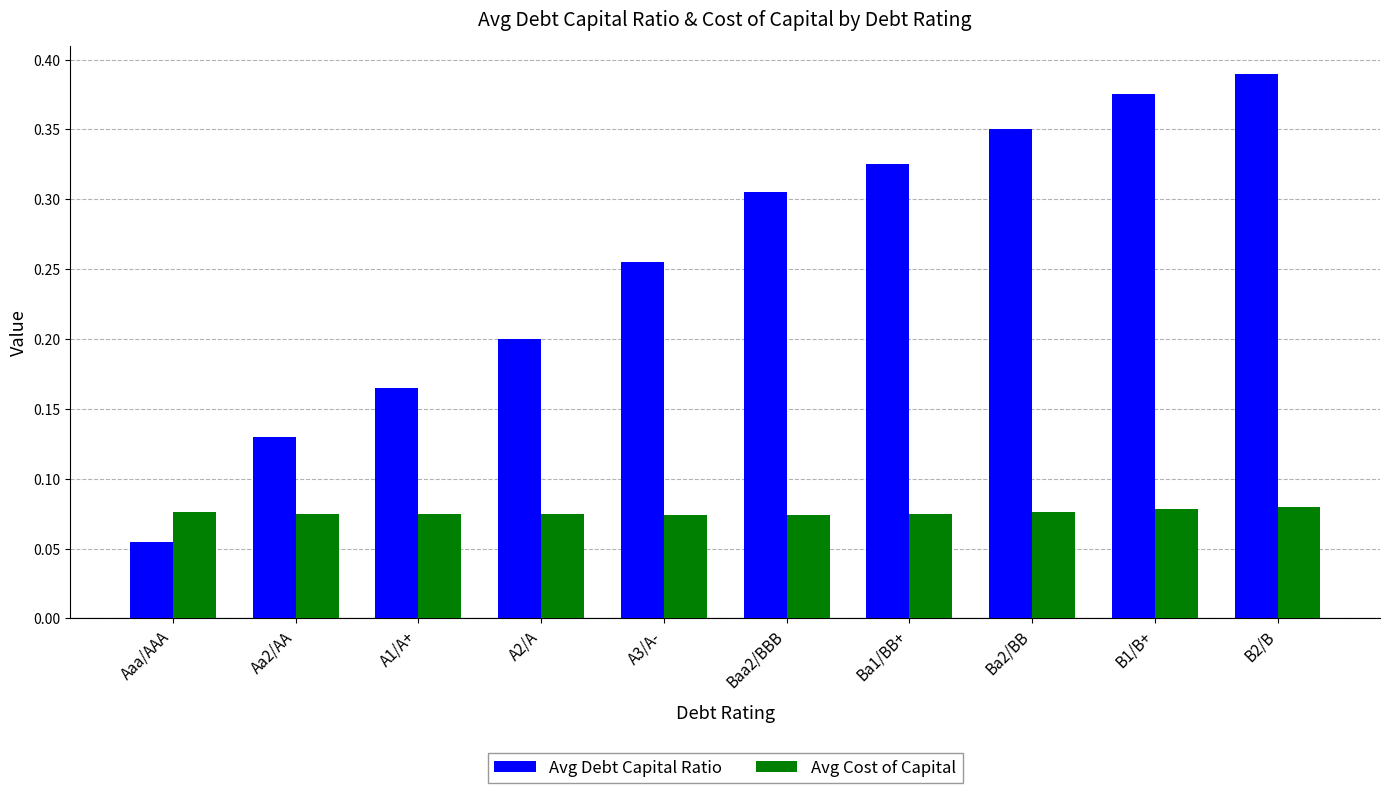

Rank the series at Ba2/BB from highest to lowest value.

Avg Debt Capital Ratio, Avg Cost of Capital